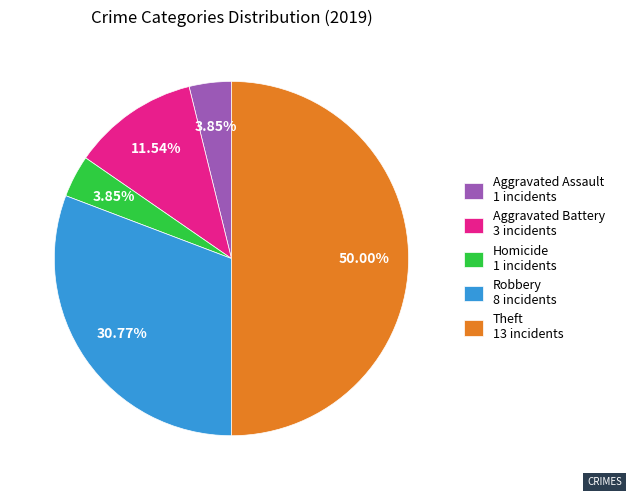

Which has a higher value, Aggravated Assault 1 incidents or Aggravated Battery 3 incidents?

Aggravated Battery 3 incidents